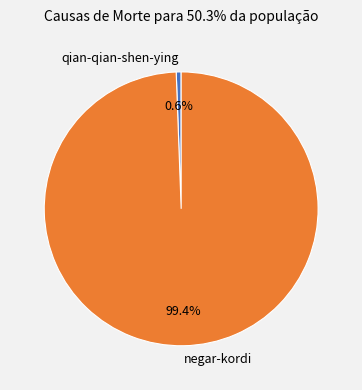

To the nearest percent, what is the difference between the negar-kordi and qian-qian-shen-ying slice percentages?

99%